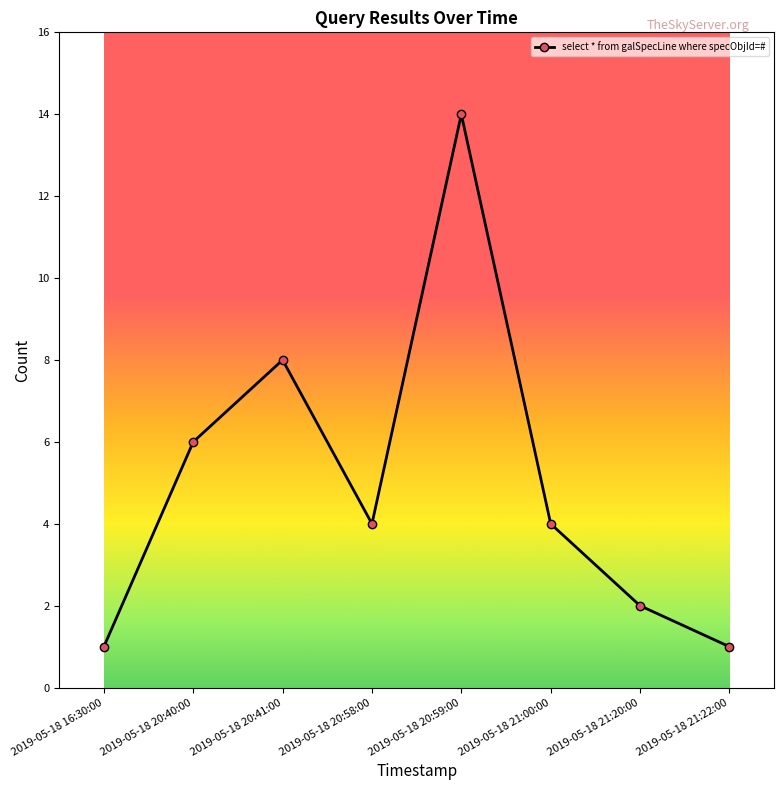

What is the greatest value displayed?

14